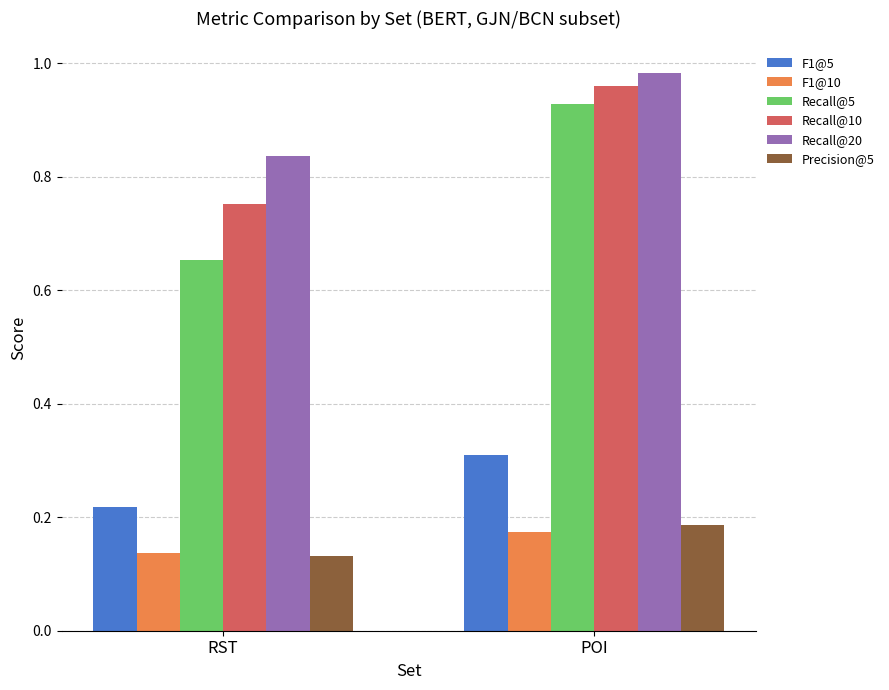

List the labels in order of Precision@5 value, largest first.

POI, RST